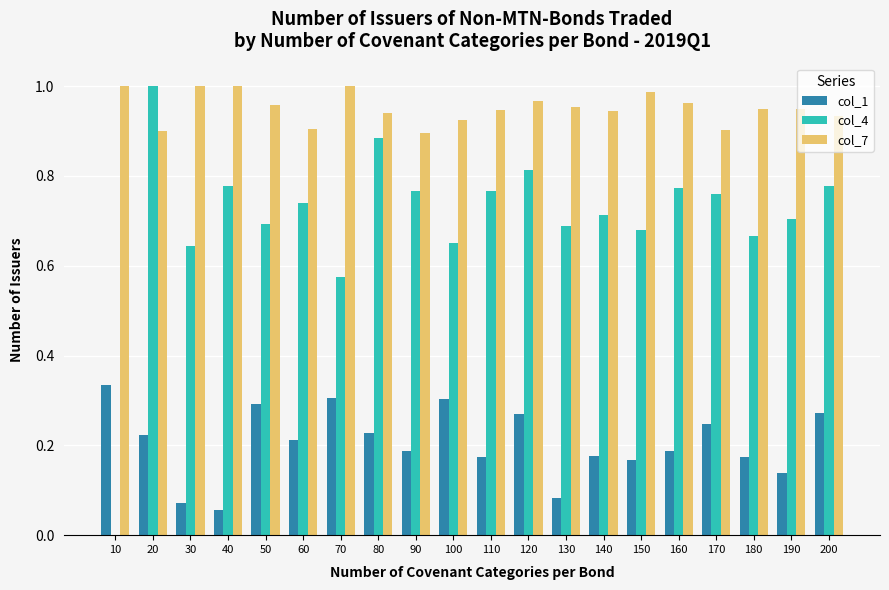

What is the total value across all series at 90?

1.9